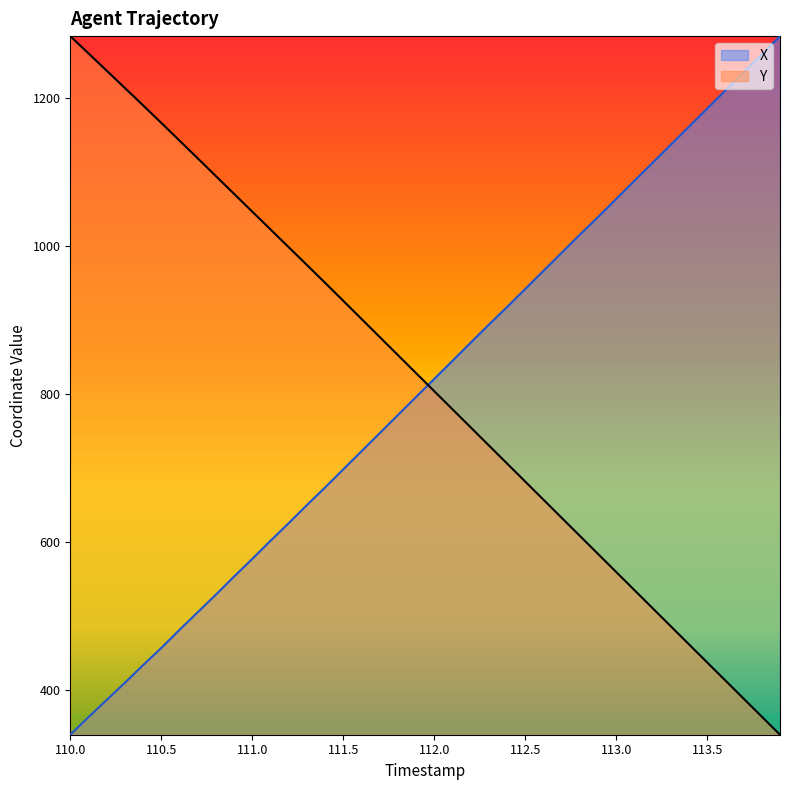

List the series in order of their peak value, highest first.

X, Y